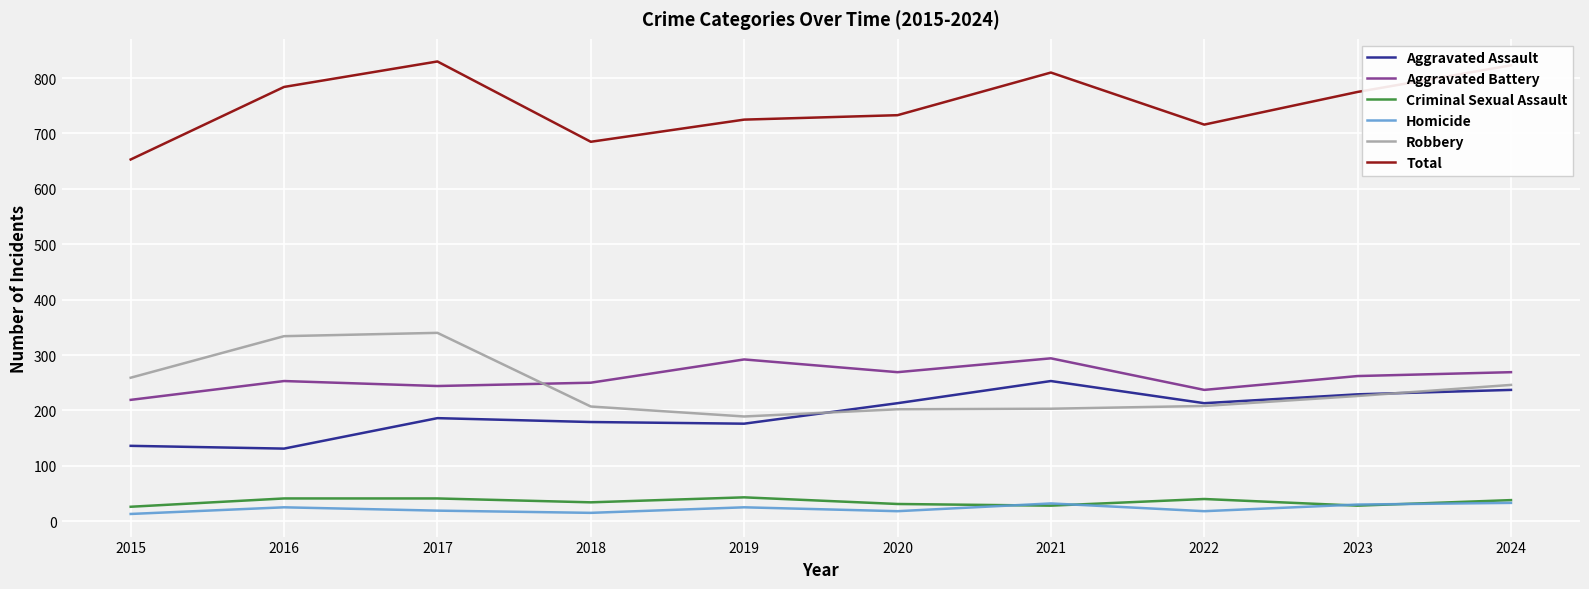

True or false: Aggravated Battery and Homicide intersect in this chart.

False